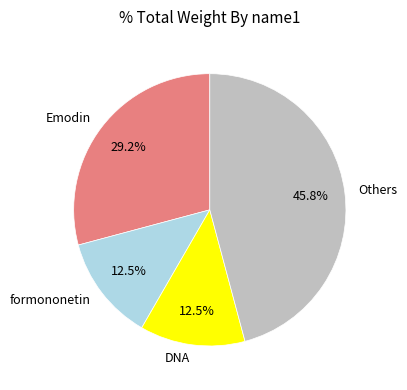

Combined, what portion of the pie is Others and DNA?

58.3%